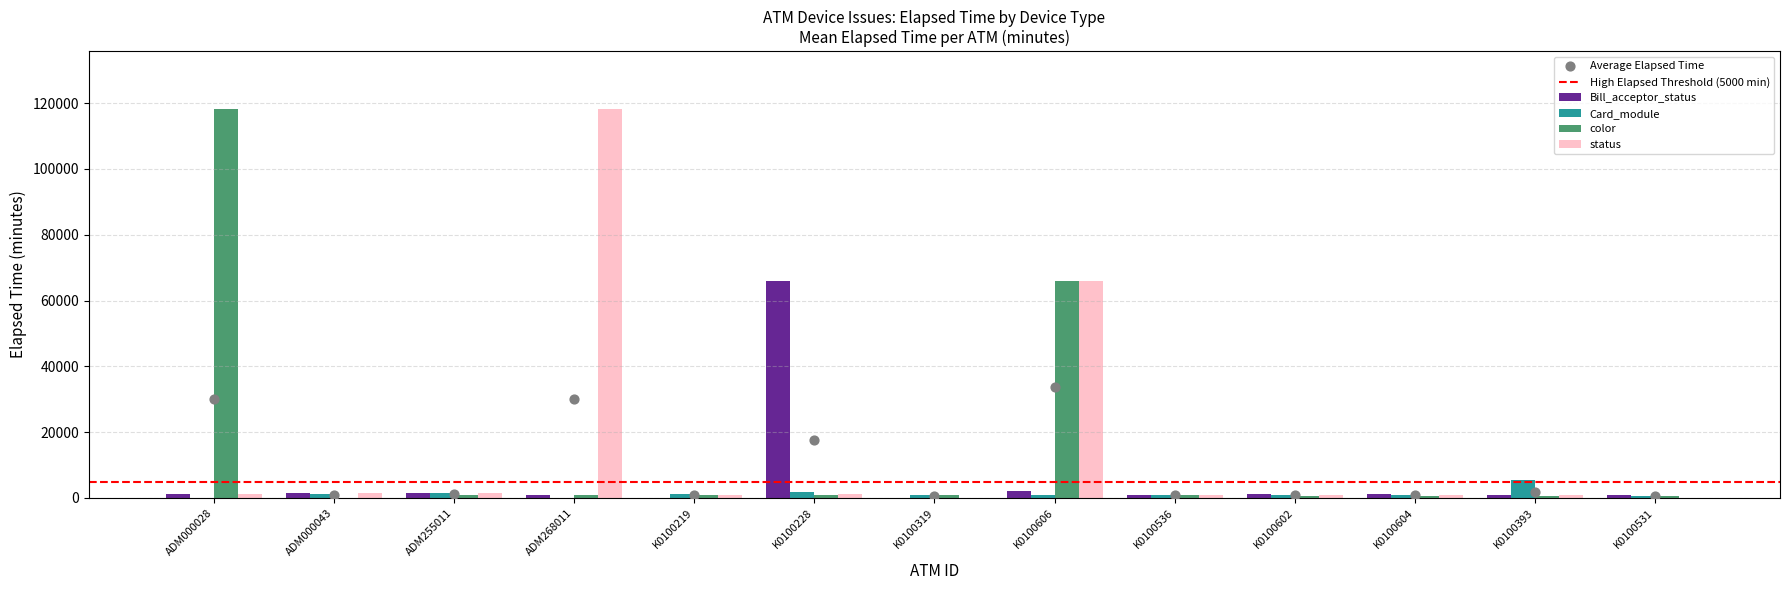

What is the total value across all series at K0100602?

3465